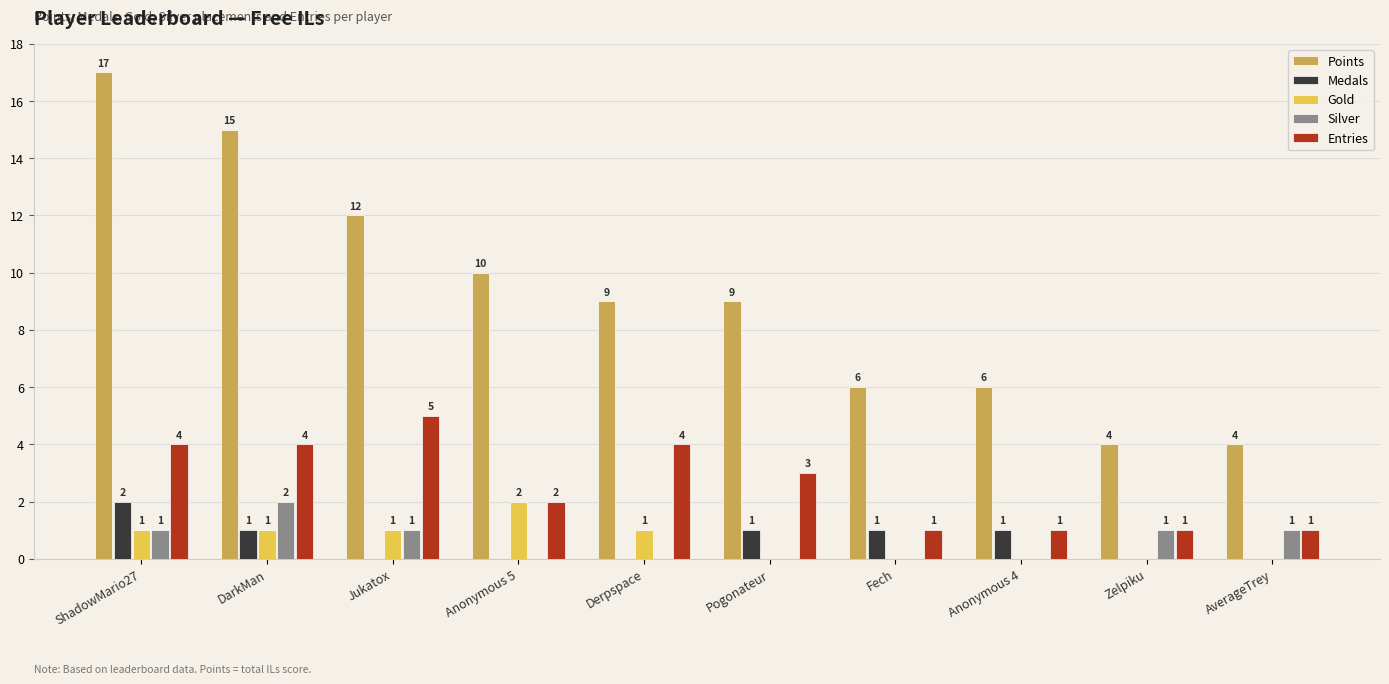

What is the difference between the Points values at DarkMan and Anonymous 4?

9